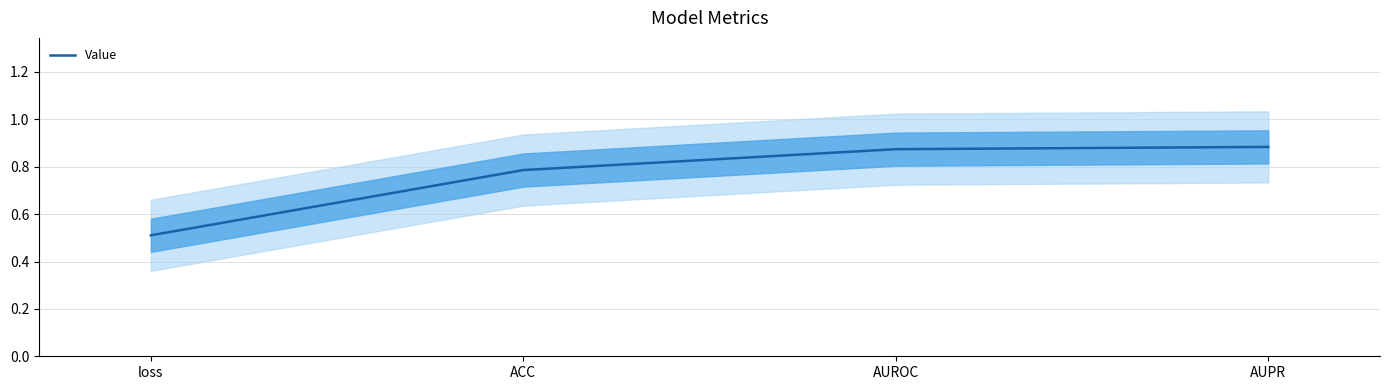

What is the average value?

0.8